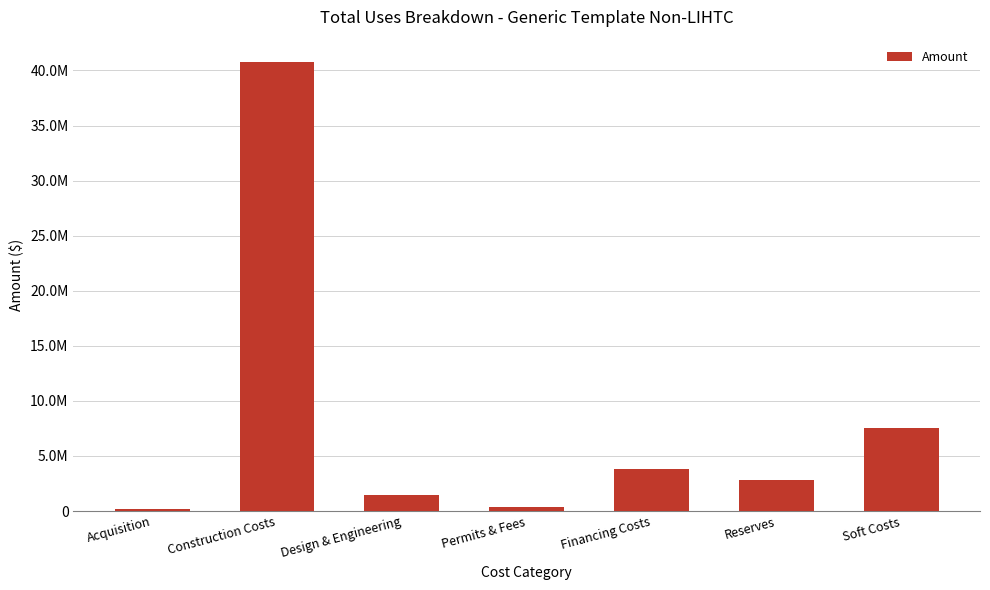

List the labels in order of value, largest first.

Construction Costs, Soft Costs, Financing Costs, Reserves, Design & Engineering, Permits & Fees, Acquisition